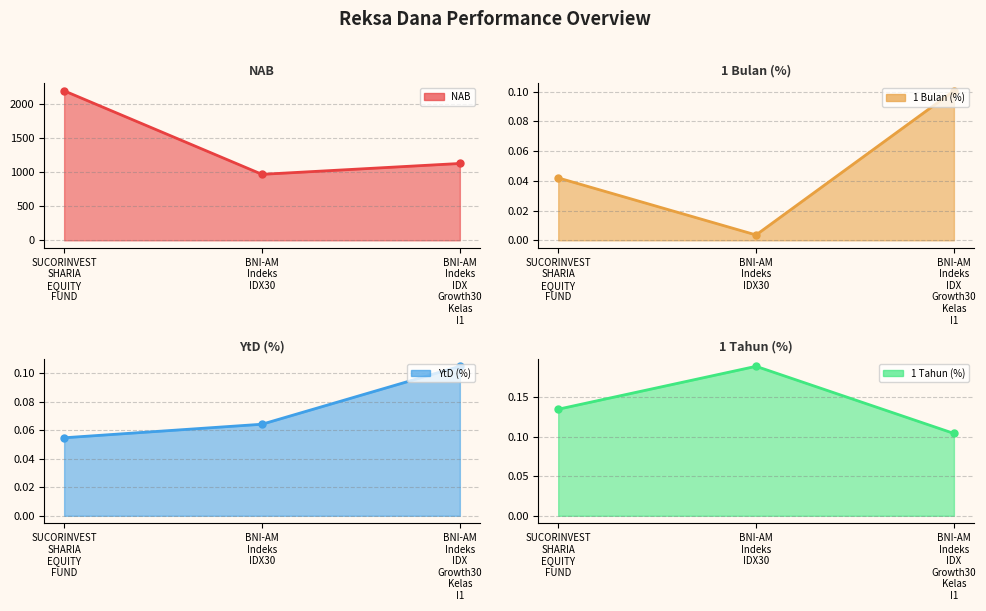

What is the total value across all series at BNI-AM
Indeks
IDX30?

965.3